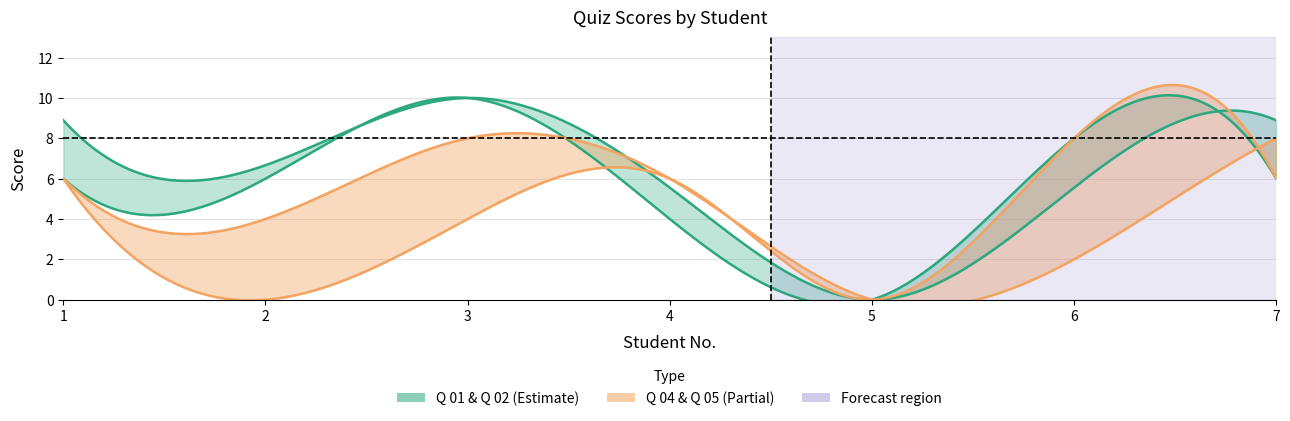

At which category is the sum across all series the highest?

3